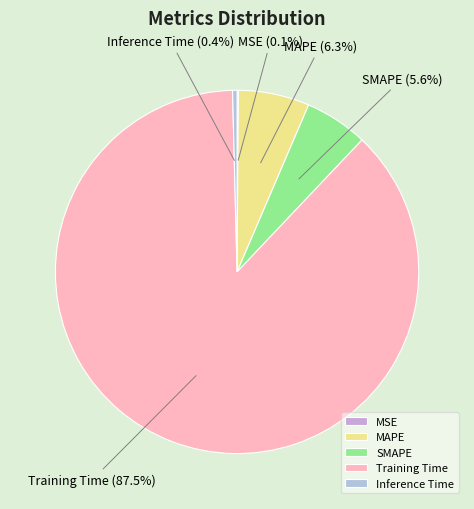

Combined, what portion of the pie is Training Time and SMAPE?

93.2%